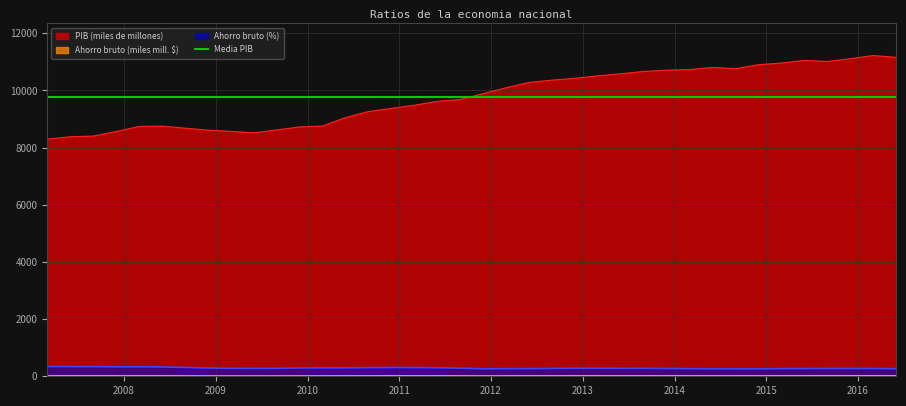

Is it true that Ahorro bruto (miles mill. $) equals 43.8 at 2015-12-01?

False